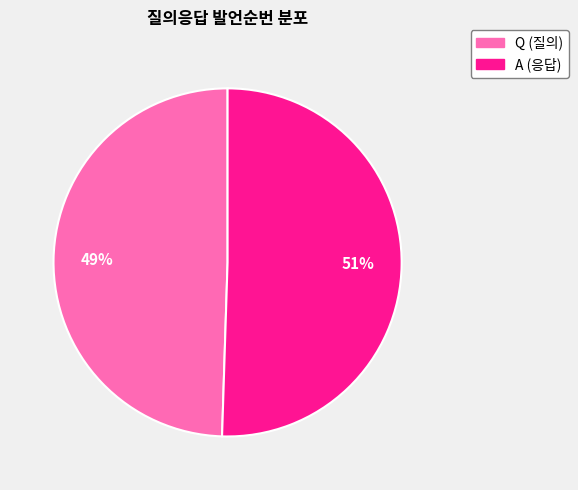

Approximately how many times larger is the value at A compared to Q?

1.0